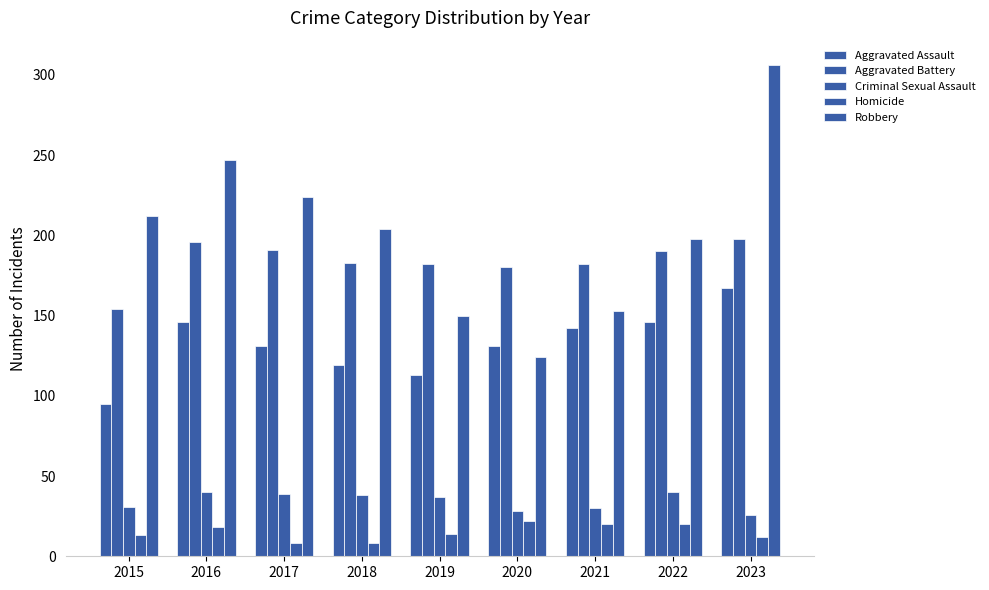

Rank the series at 2016 from lowest to highest value.

Homicide, Criminal Sexual Assault, Aggravated Assault, Aggravated Battery, Robbery